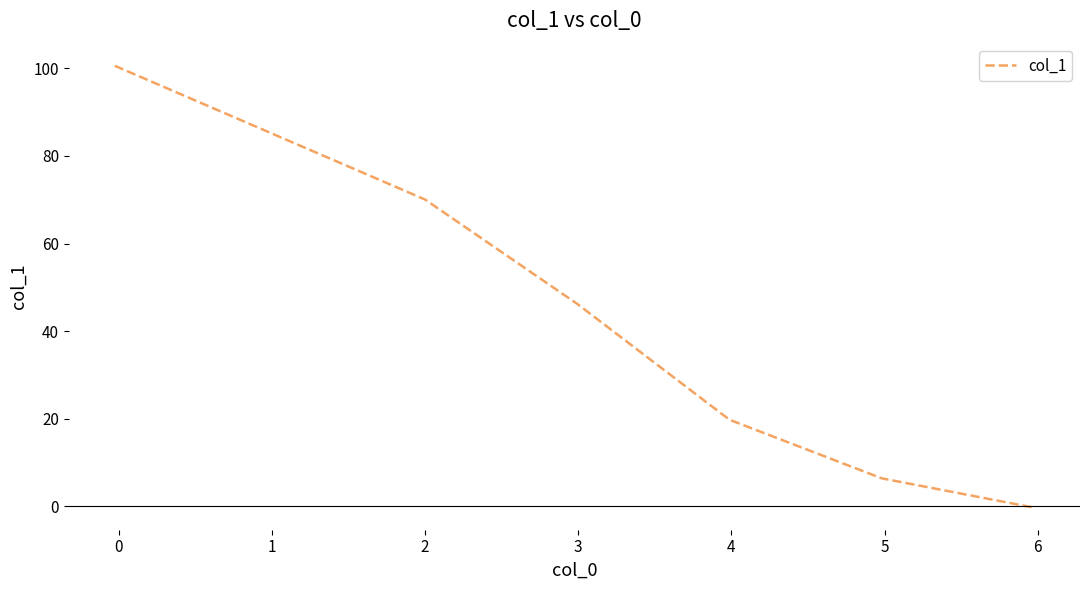

What is the minimum value shown in the chart?

-0.3